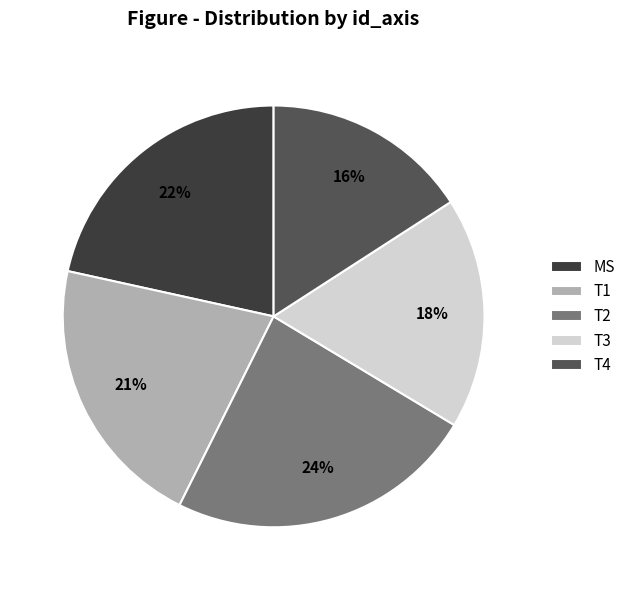

Is the sum of T1 and T2 greater than half?

No